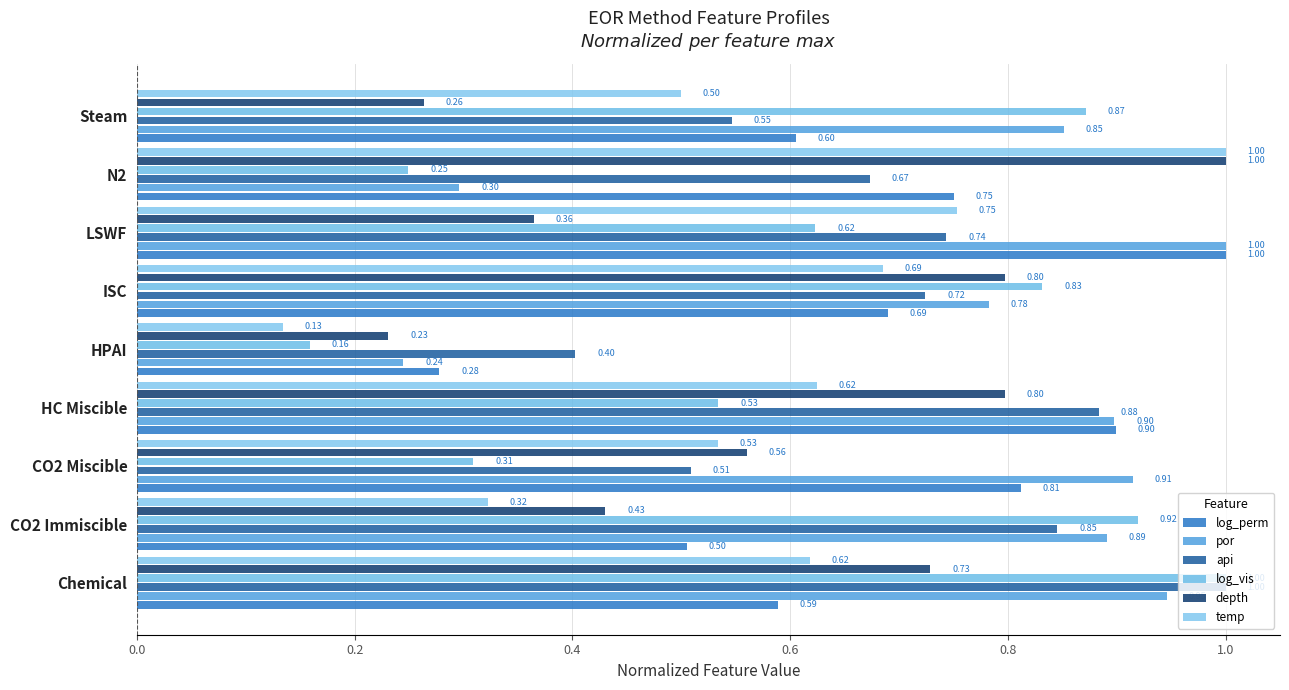

How many series are shown in this chart?

6